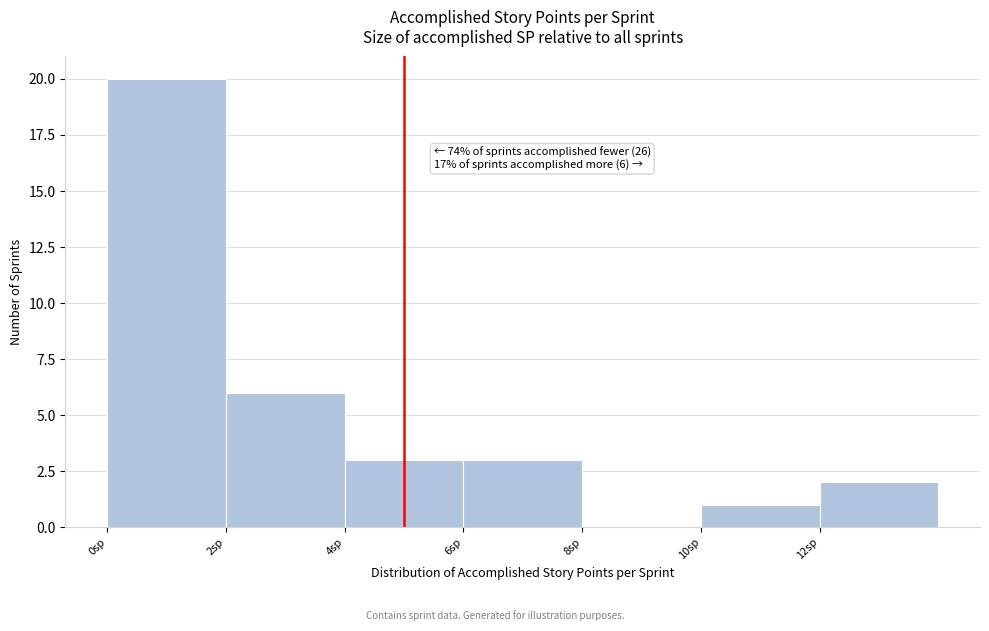

Over which range of the x-axis is the bar tallest?

0 to 2